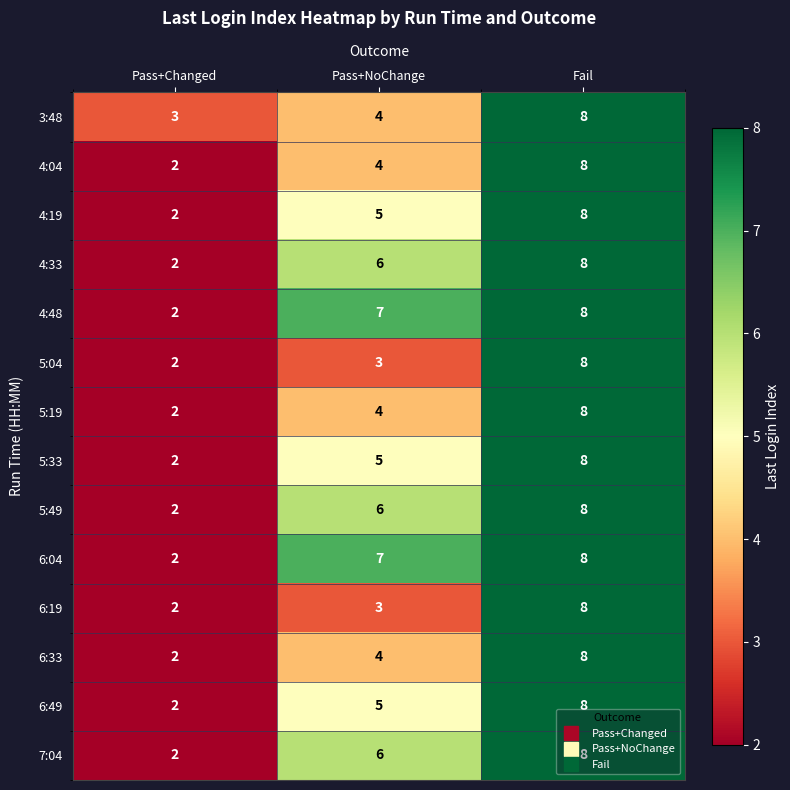

The value of 5:33 at Pass+NoChange is 8. True or false?

False